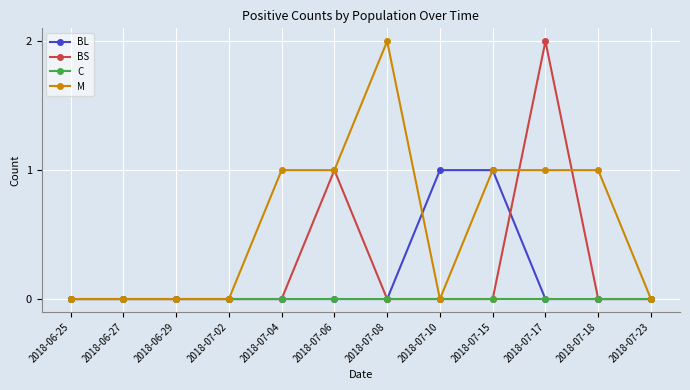

Reading left to right, what are all the values shown in this chart?

BL: 2018-06-25=0	2018-06-27=0	2018-06-29=0	2018-07-02=0	2018-07-04=0	2018-07-06=0	2018-07-08=0	2018-07-10=1	2018-07-15=1	2018-07-17=0	2018-07-18=0	2018-07-23=0
BS: 2018-06-25=0	2018-06-27=0	2018-06-29=0	2018-07-02=0	2018-07-04=0	2018-07-06=1	2018-07-08=0	2018-07-10=0	2018-07-15=0	2018-07-17=2	2018-07-18=0	2018-07-23=0
C: 2018-06-25=0	2018-06-27=0	2018-06-29=0	2018-07-02=0	2018-07-04=0	2018-07-06=0	2018-07-08=0	2018-07-10=0	2018-07-15=0	2018-07-17=0	2018-07-18=0	2018-07-23=0
M: 2018-06-25=0	2018-06-27=0	2018-06-29=0	2018-07-02=0	2018-07-04=1	2018-07-06=1	2018-07-08=2	2018-07-10=0	2018-07-15=1	2018-07-17=1	2018-07-18=1	2018-07-23=0